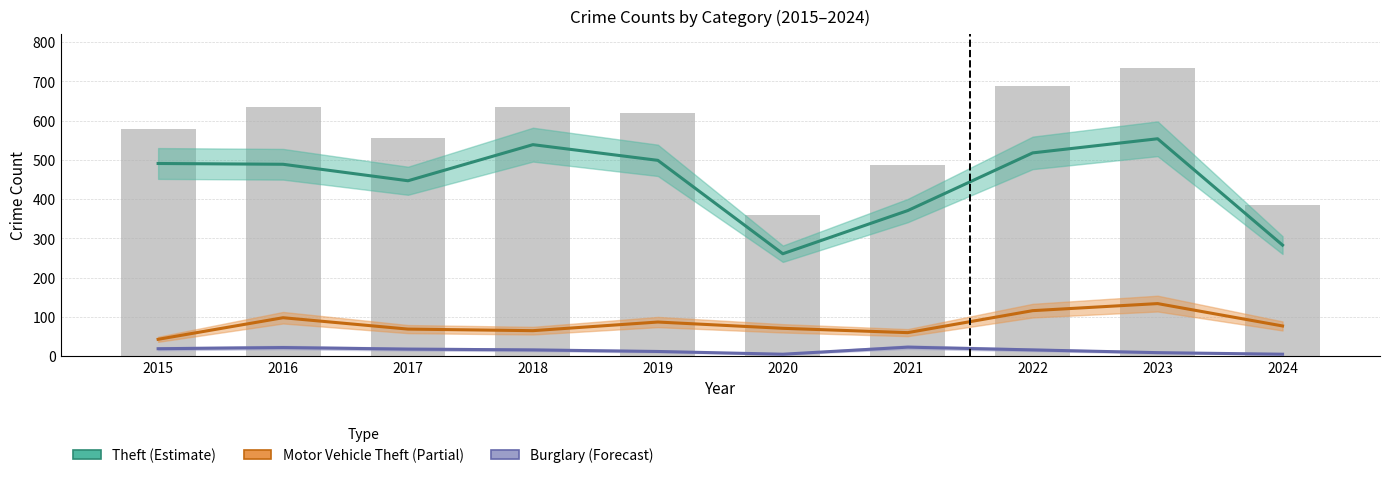

How many data points in Theft (Estimate) are above 491?

4